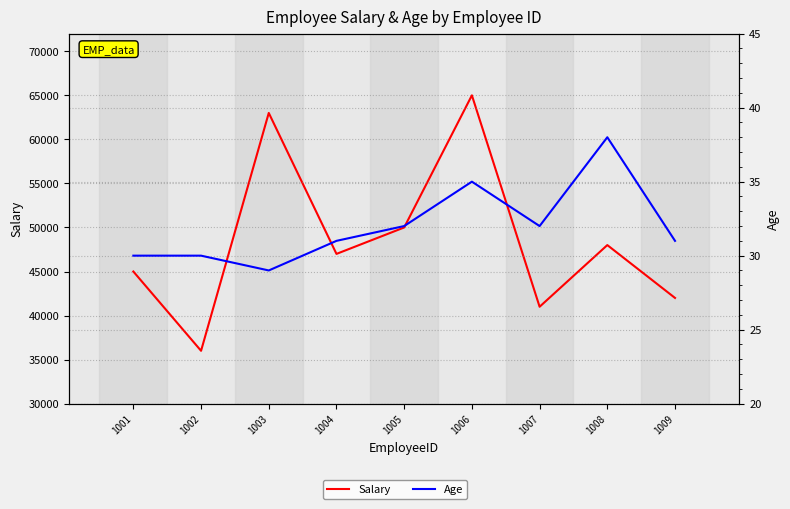

Rank the series at 1007 from highest to lowest value.

Salary, Age